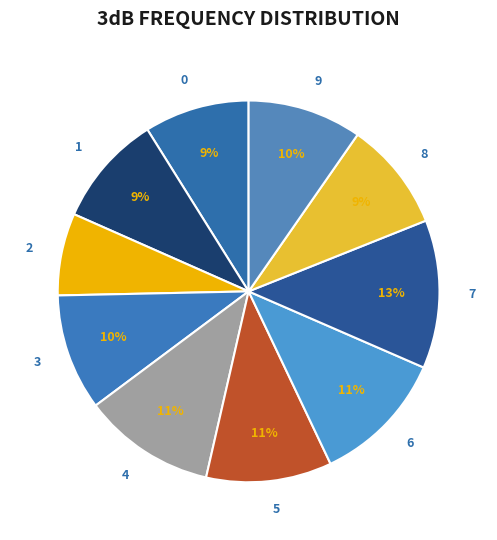

Is there any slice that represents more than half of the pie?

No